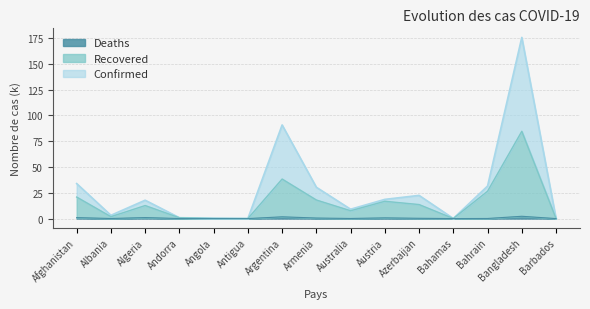

True or false: Confirmed and Recovered intersect in this chart.

False